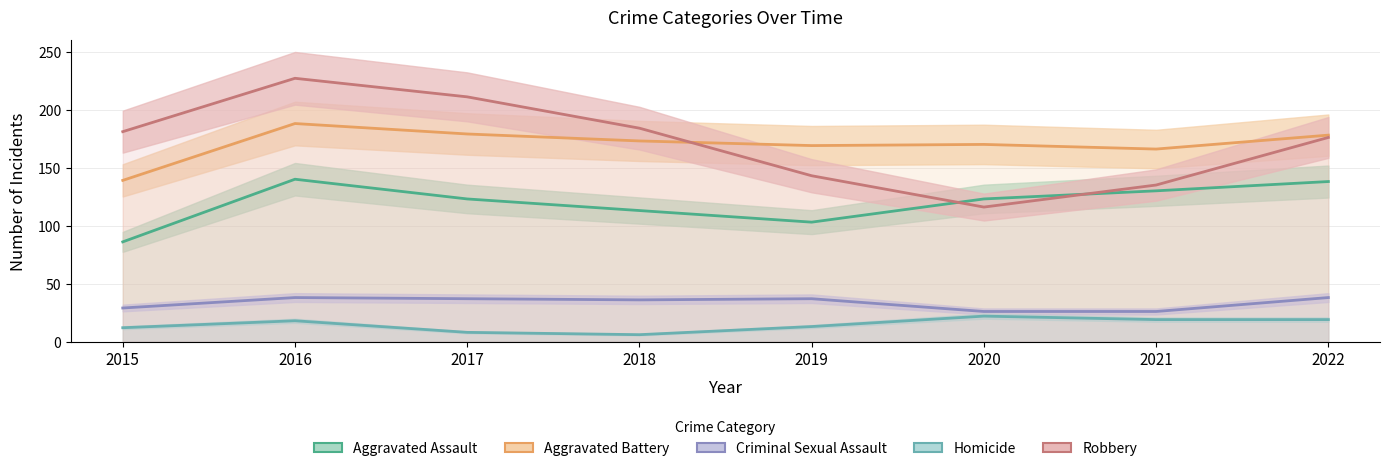

The Aggravated Assault series shows 150 at 2019. True or false?

False